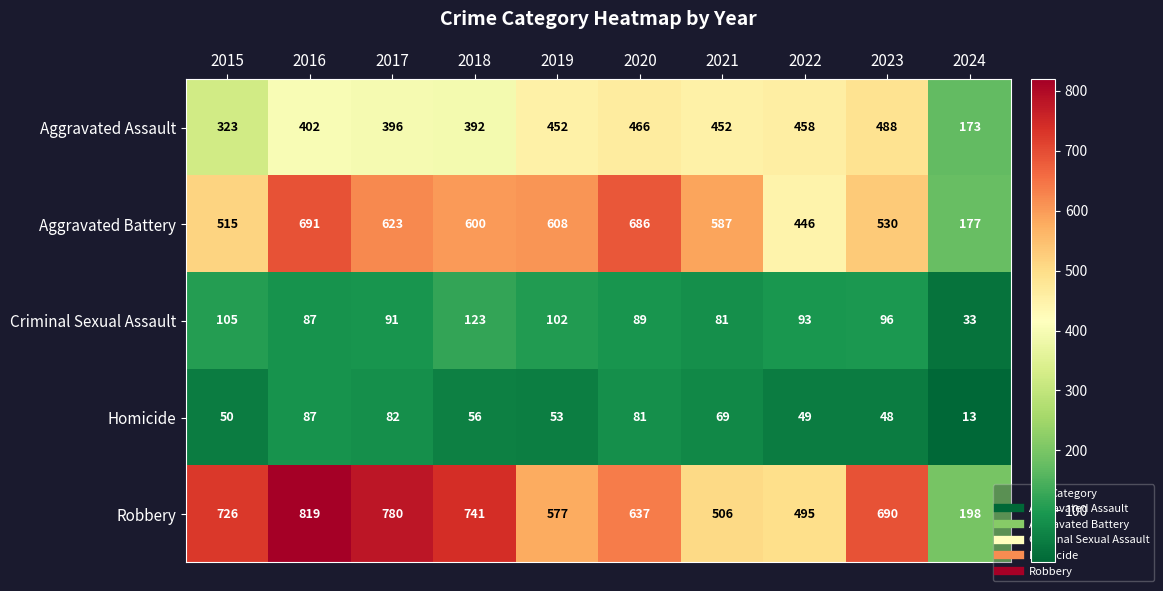

Which category has the highest value in the Aggravated Battery series?

2016